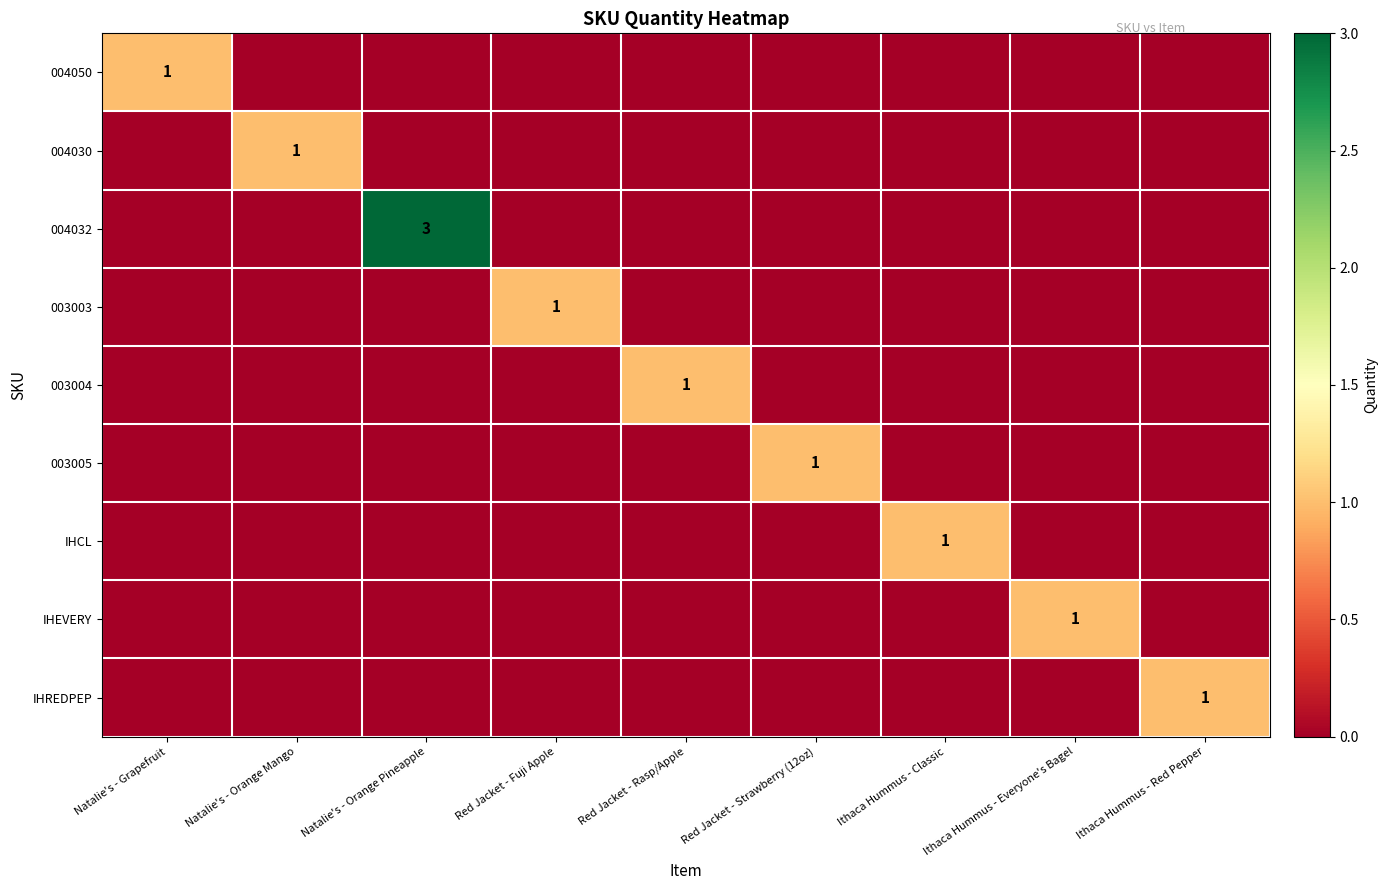

What is the difference between the maximum and minimum values in the IHEVERY series?

1